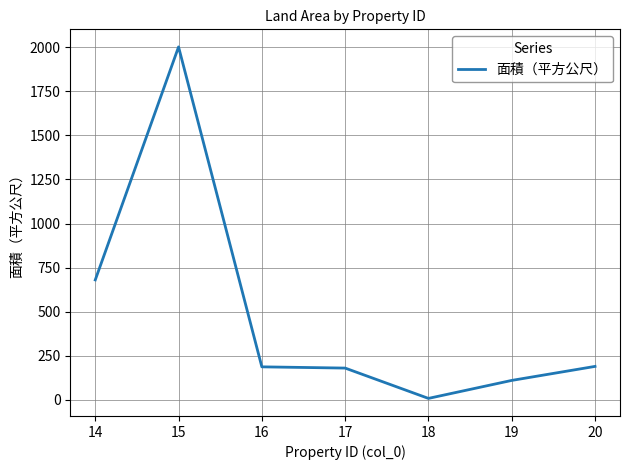

What is the sum of all values?

3356.6